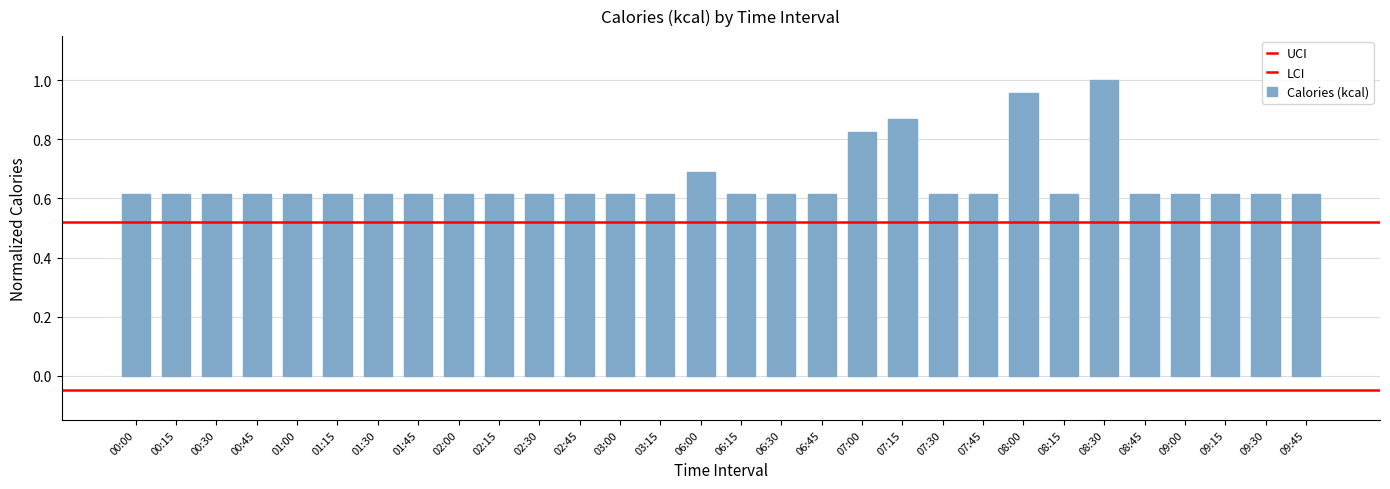

What is the sum of all values?

19.7